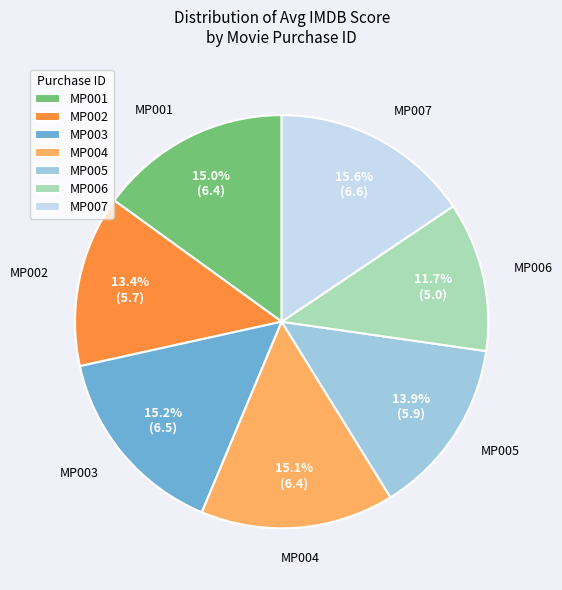

To the nearest percent, what portion does MP007 represent?

16%